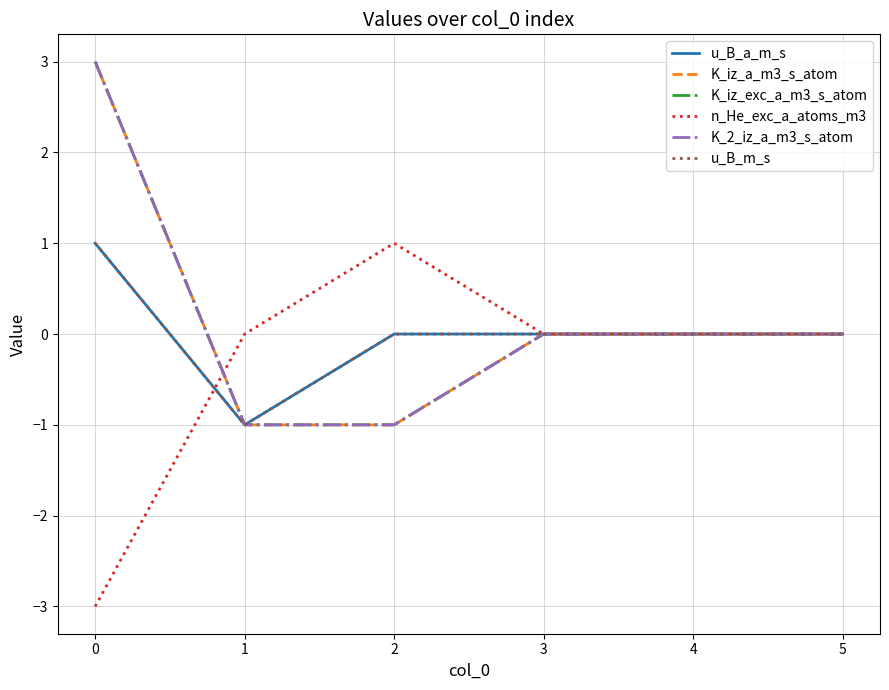

After their last crossing, which series has the higher values: n_He_exc_a_atoms_m3 or K_iz_a_m3_s_atom?

n_He_exc_a_atoms_m3